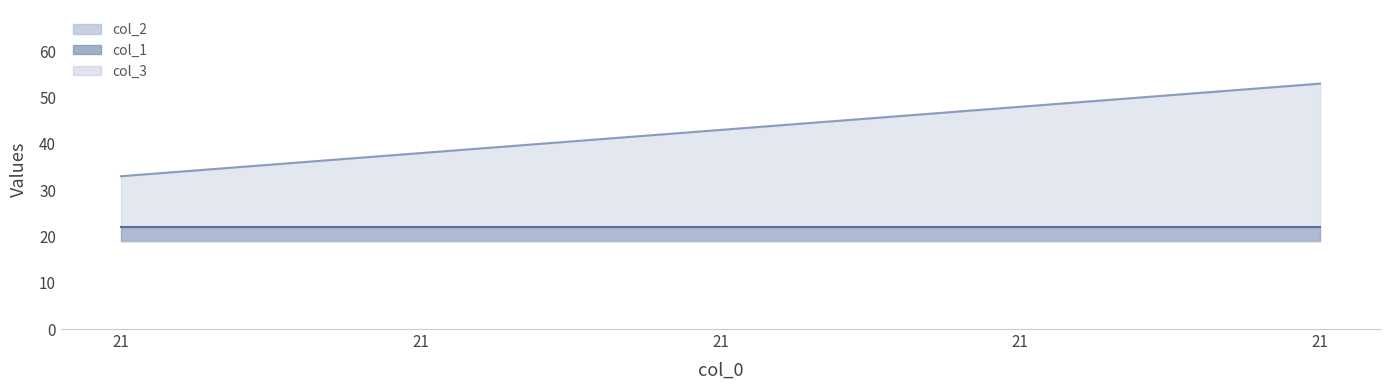

What is the maximum value shown in the chart?

53